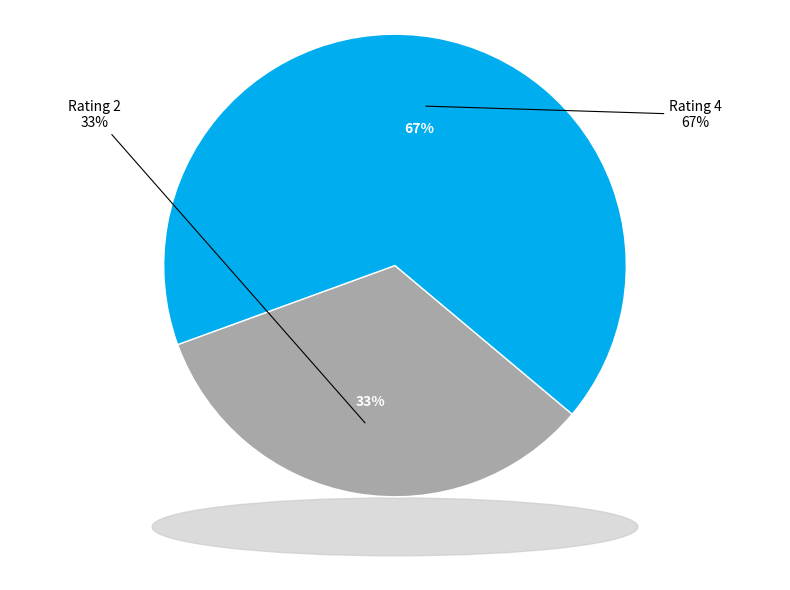

Is there a majority slice in this chart?

Yes